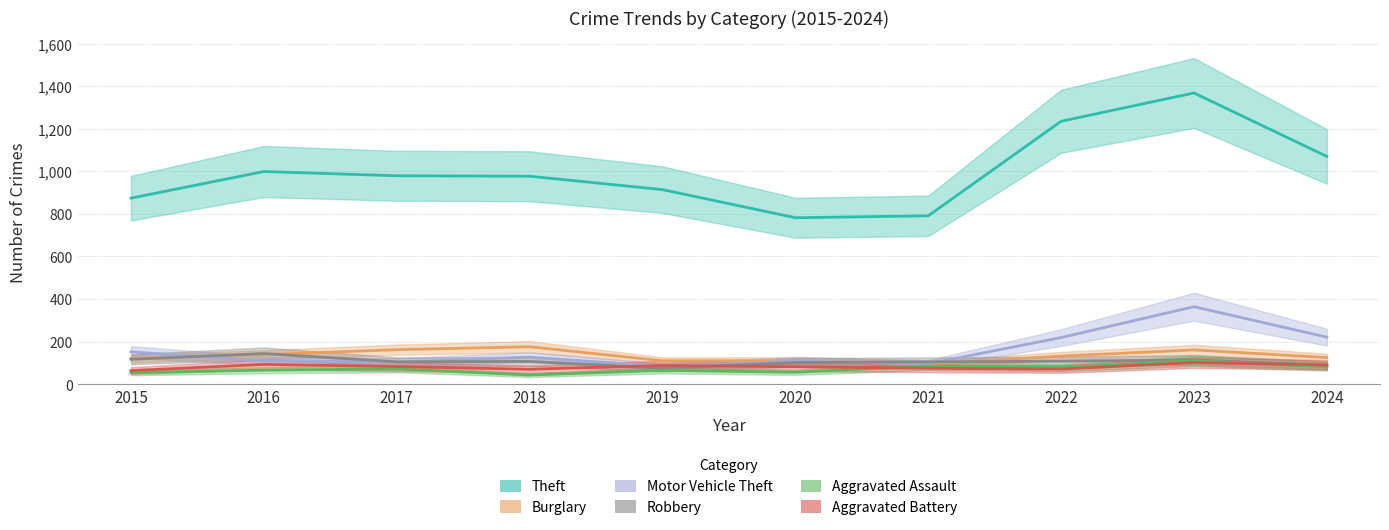

Between 2022 and 2020, which is larger?

2022